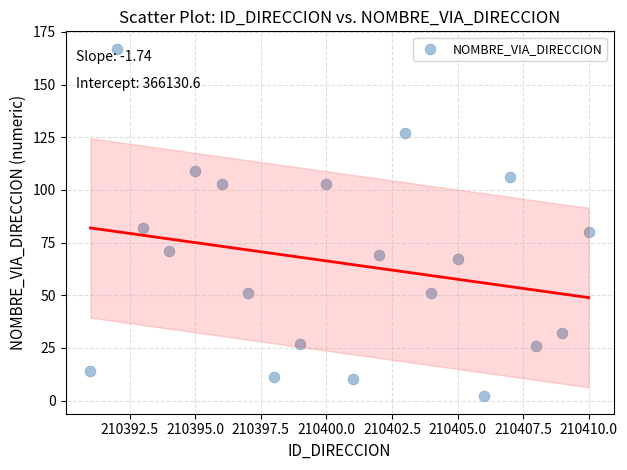

What Y value in the scatter plot is closest to 84?

82